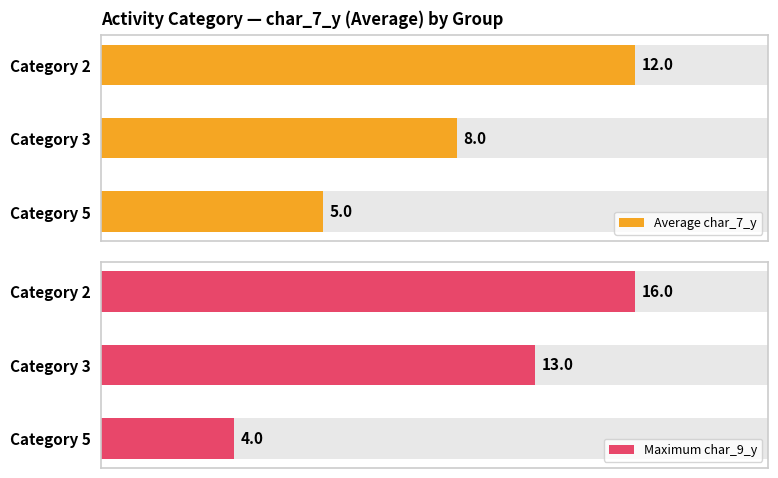

Read the Maximum char_9_y value at 0.

16